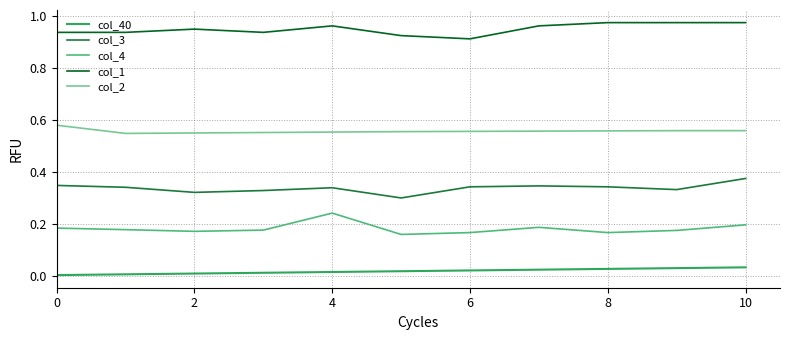

Rank the series by their average value, from lowest to highest.

col_40, col_4, col_3, col_2, col_1